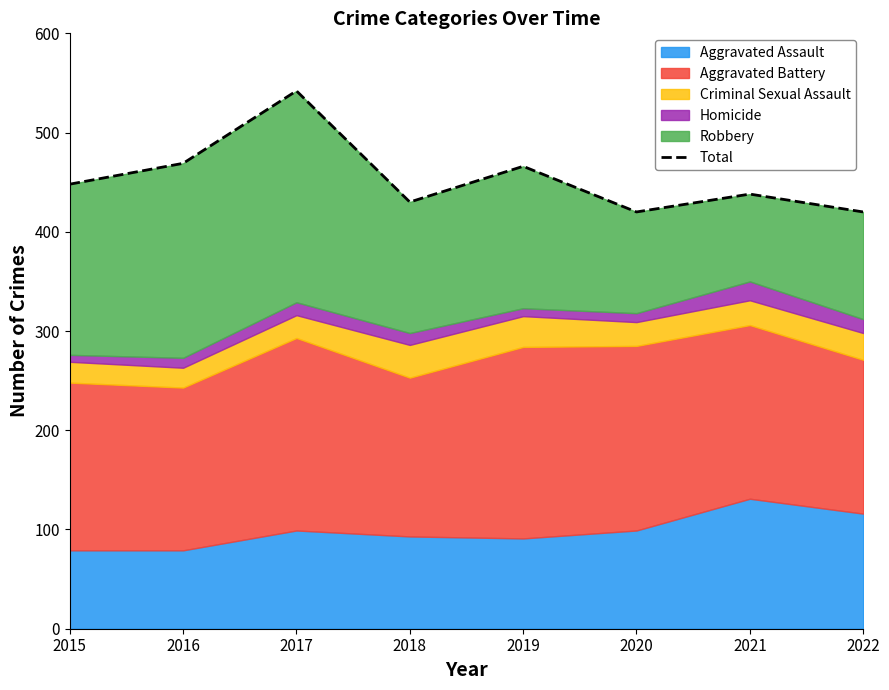

What value does the data have at 2018?

430